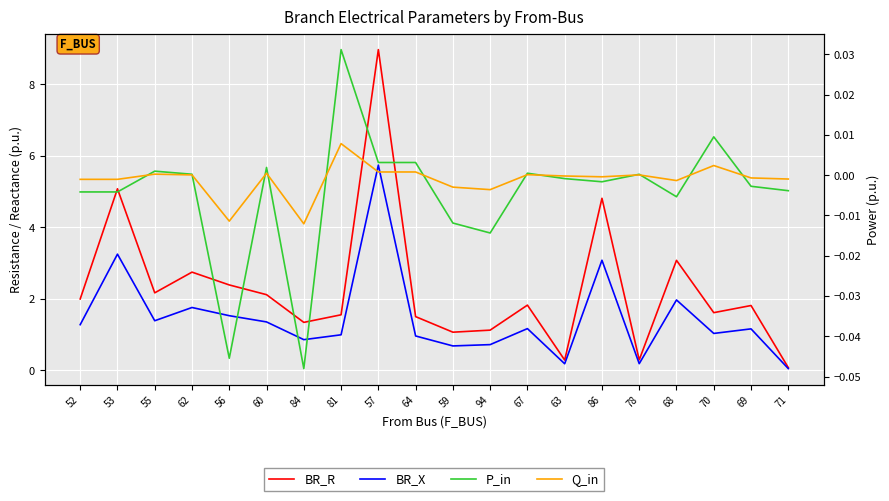

Is it true that Q_in equals 0.0 at 70?

False